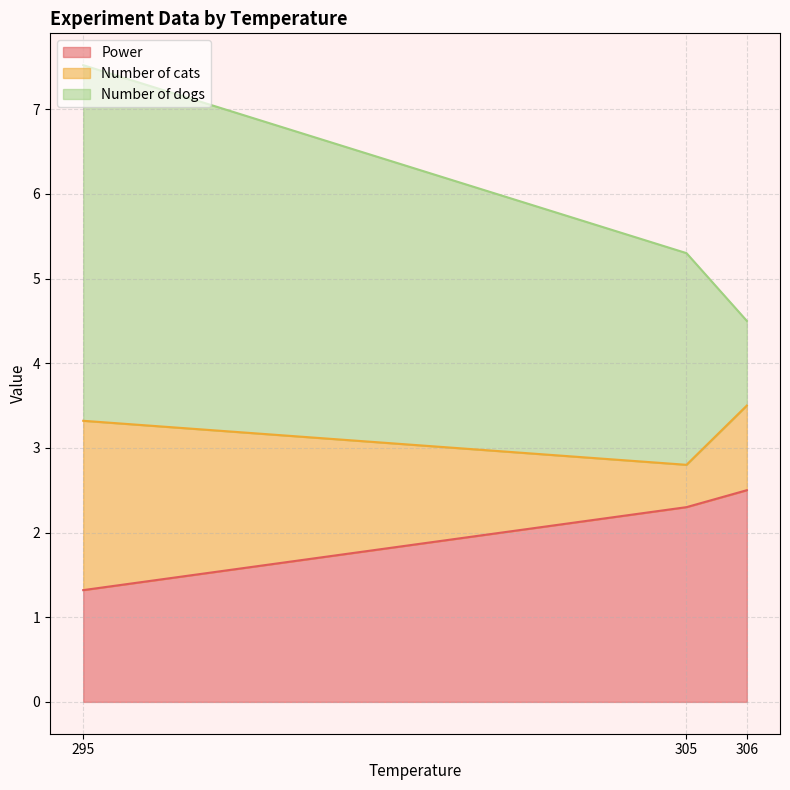

Which series has the largest range (max minus min)?

Number of dogs